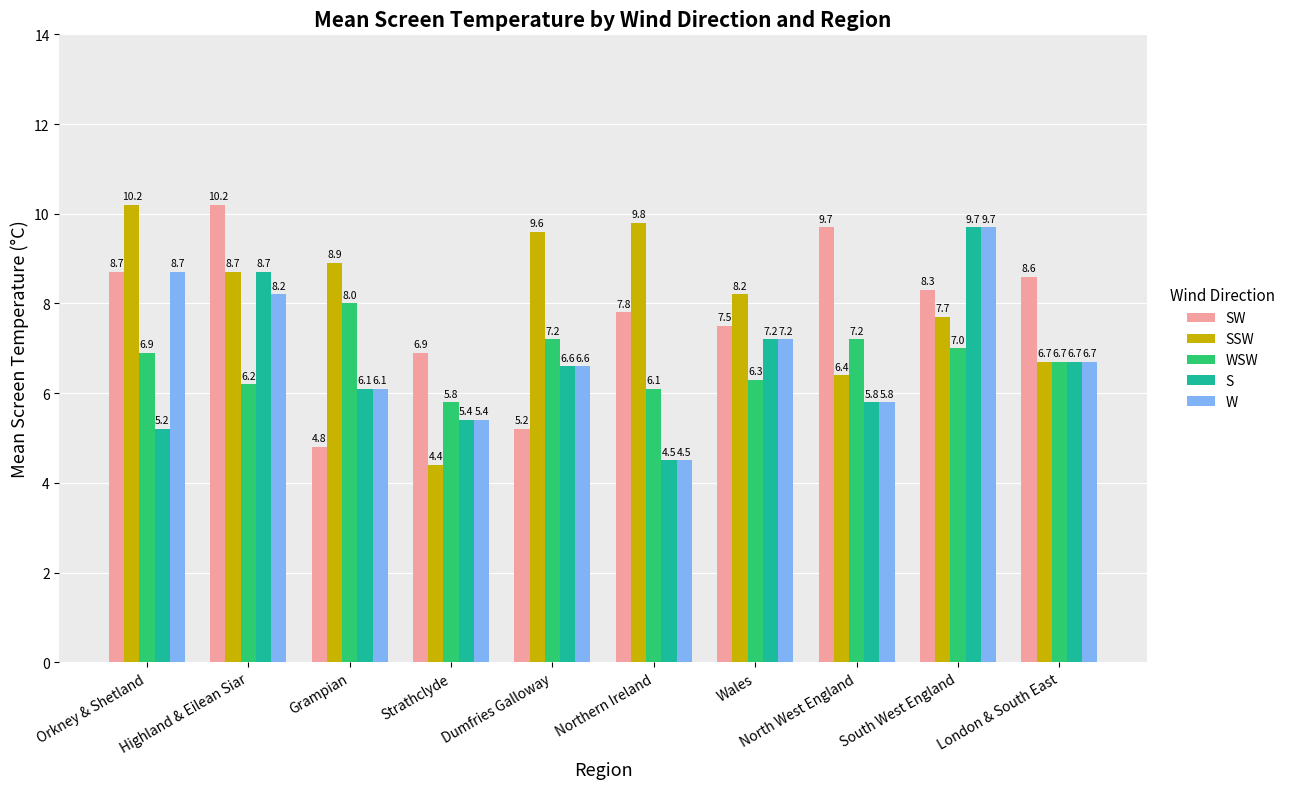

Reading left to right, what are all the values shown in this chart?

SW: Orkney & Shetland=8.7	Highland & Eilean Siar=10.2	Grampian=4.8	Strathclyde=6.9	Dumfries Galloway=5.2	Northern Ireland=7.8	Wales=7.5	North West England=9.7	South West England=8.3	London & South East=8.6
SSW: Orkney & Shetland=10.2	Highland & Eilean Siar=8.7	Grampian=8.9	Strathclyde=4.4	Dumfries Galloway=9.6	Northern Ireland=9.8	Wales=8.2	North West England=6.4	South West England=7.7	London & South East=6.7
WSW: Orkney & Shetland=6.9	Highland & Eilean Siar=6.2	Grampian=8.0	Strathclyde=5.8	Dumfries Galloway=7.2	Northern Ireland=6.1	Wales=6.3	North West England=7.2	South West England=7.0	London & South East=6.7
S: Orkney & Shetland=5.2	Highland & Eilean Siar=8.7	Grampian=6.1	Strathclyde=5.4	Dumfries Galloway=6.6	Northern Ireland=4.5	Wales=7.2	North West England=5.8	South West England=9.7	London & South East=6.7
W: Orkney & Shetland=8.7	Highland & Eilean Siar=8.2	Grampian=6.1	Strathclyde=5.4	Dumfries Galloway=6.6	Northern Ireland=4.5	Wales=7.2	North West England=5.8	South West England=9.7	London & South East=6.7